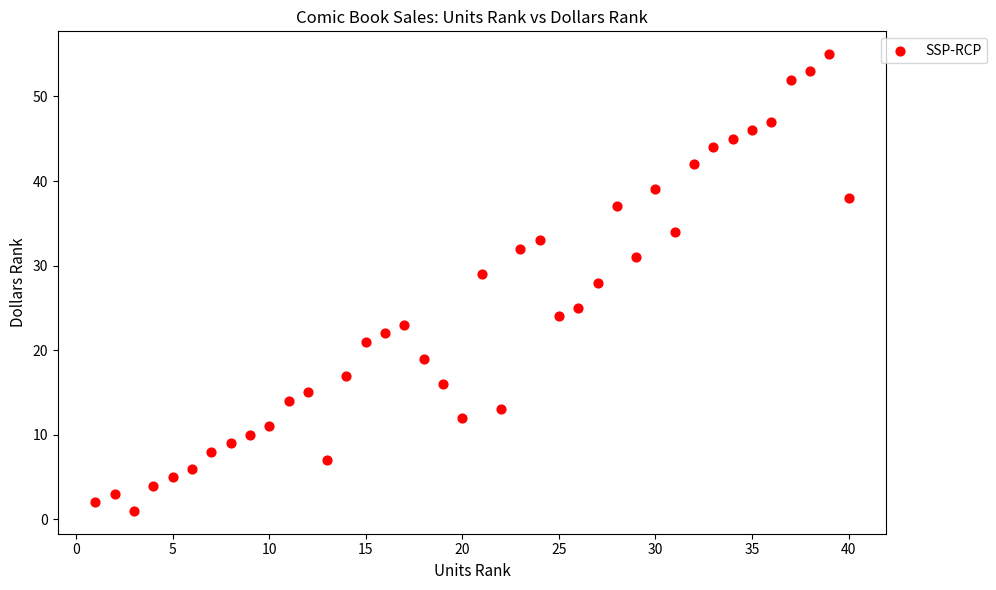

What is the range of Y values (max minus min)?

54